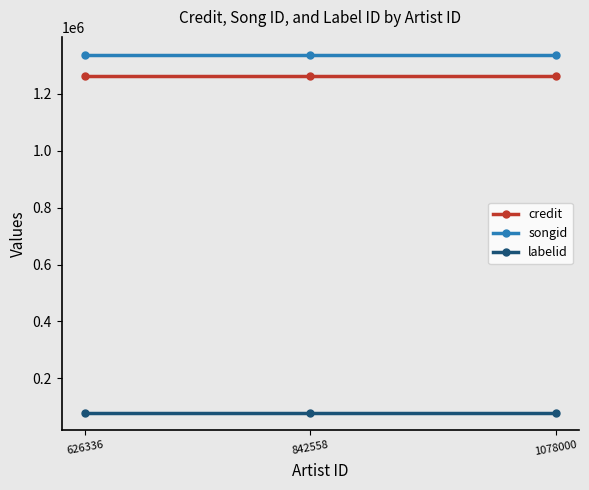

What is the average value of the labelid series?

80111